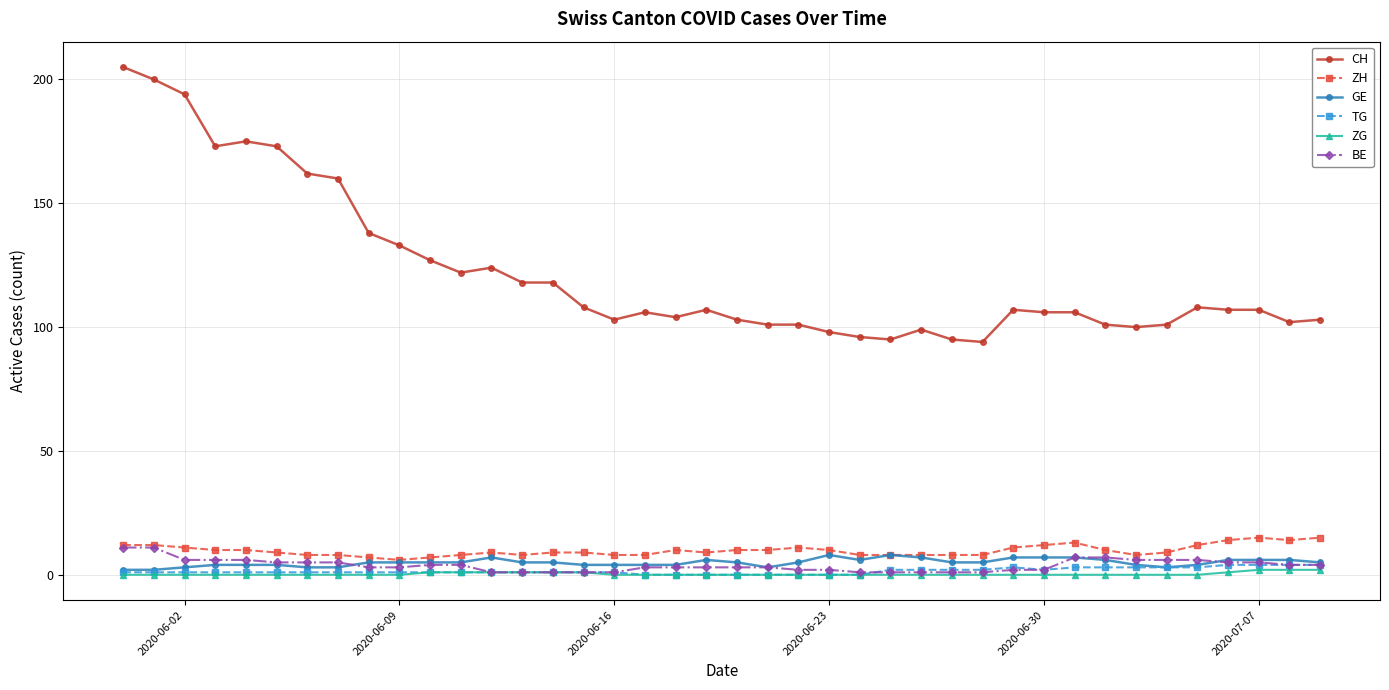

What is the highest value of the ZH series?

15